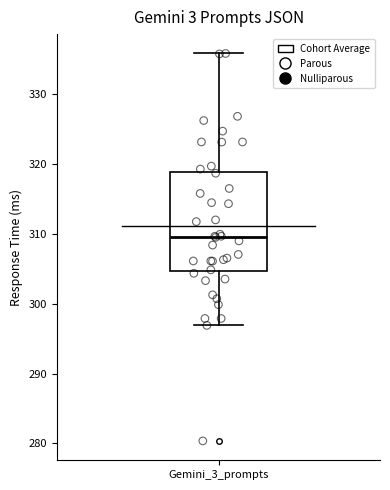

Where does the lower whisker of the box for Gemini_3_prompts end on the y-axis? The values are not printed on the chart, so give them approximately, as read against the axis.

297